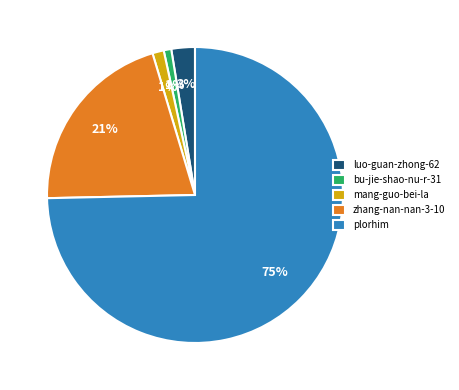

What percentage is the zhang-nan-nan-3-10 slice, to the nearest percent?

21%